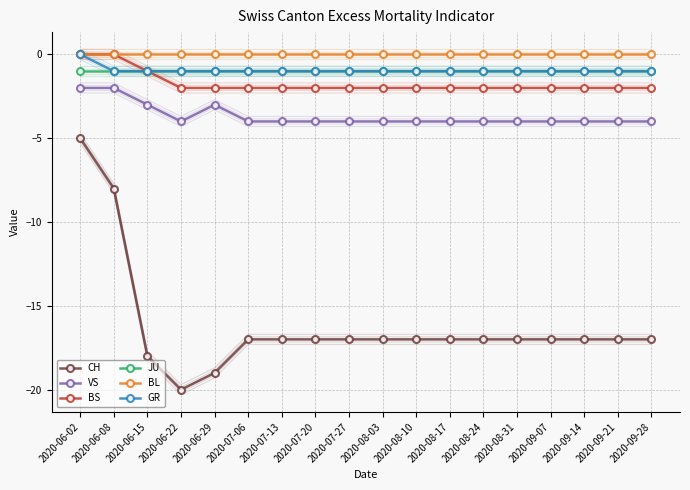

What is the label of the 3rd point from the right?

2020-09-14